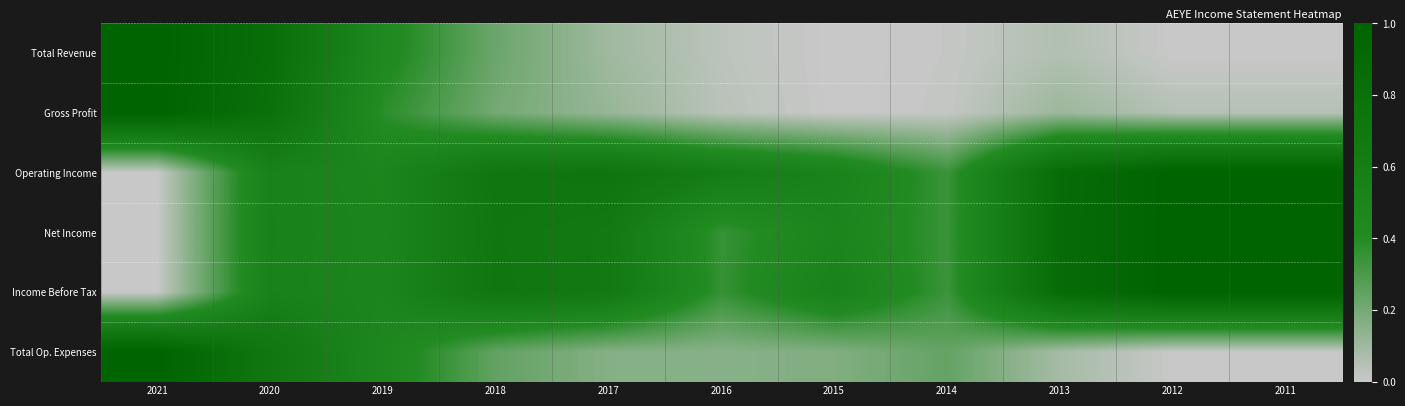

At which category does the chart reach its peak across all series?

2021